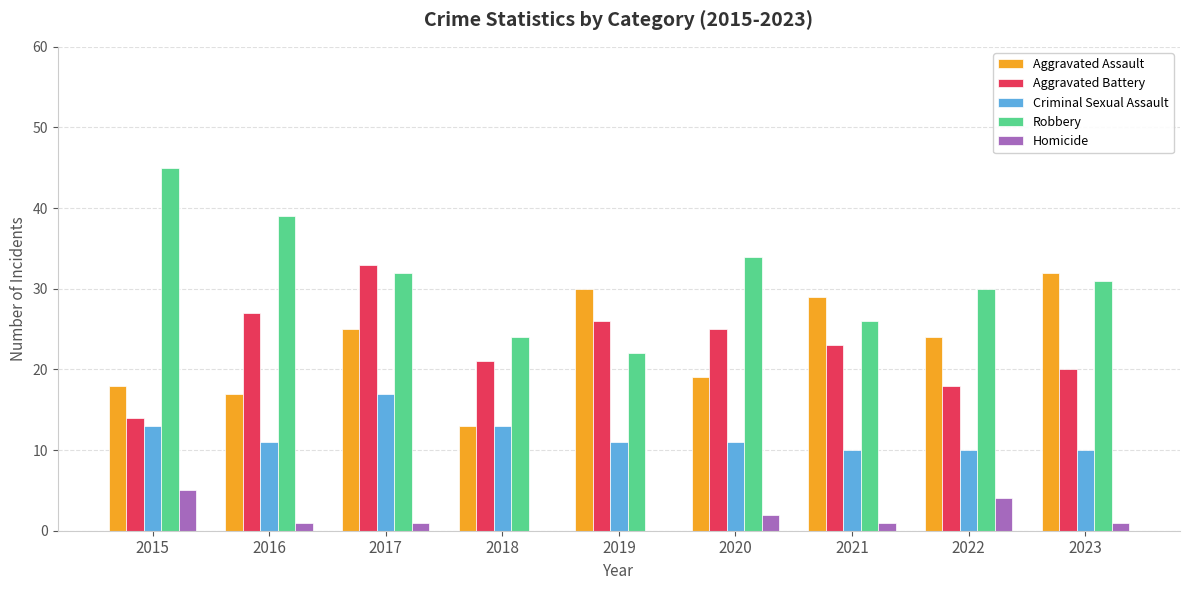

At which label does Aggravated Assault first exceed 24?

2017